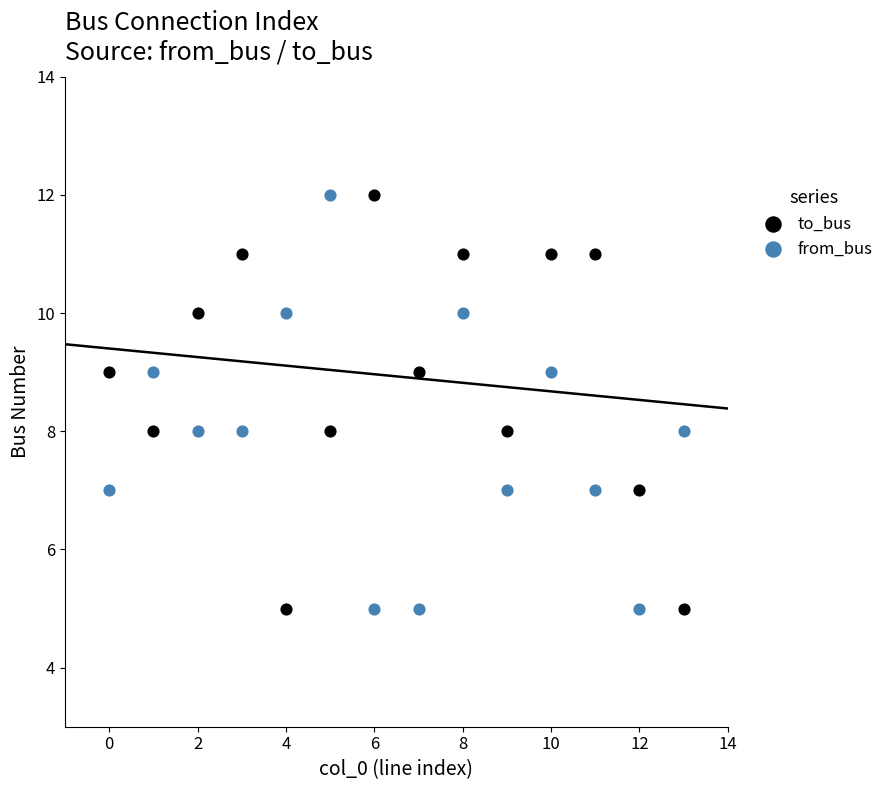

Across all data points, what is the range of Y values (max minus min)?

7